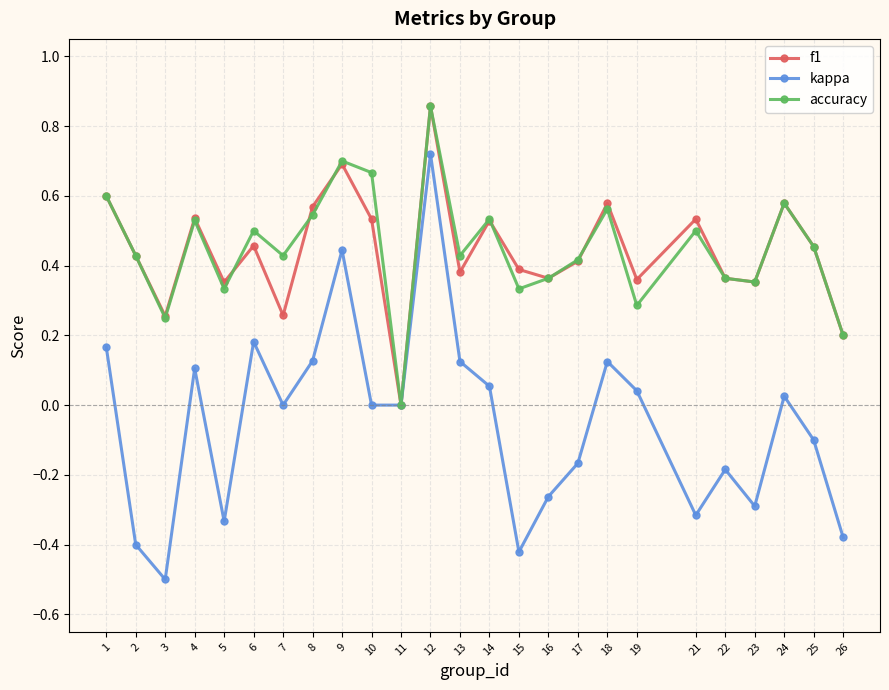

How many interior local peaks does the accuracy series have?

8